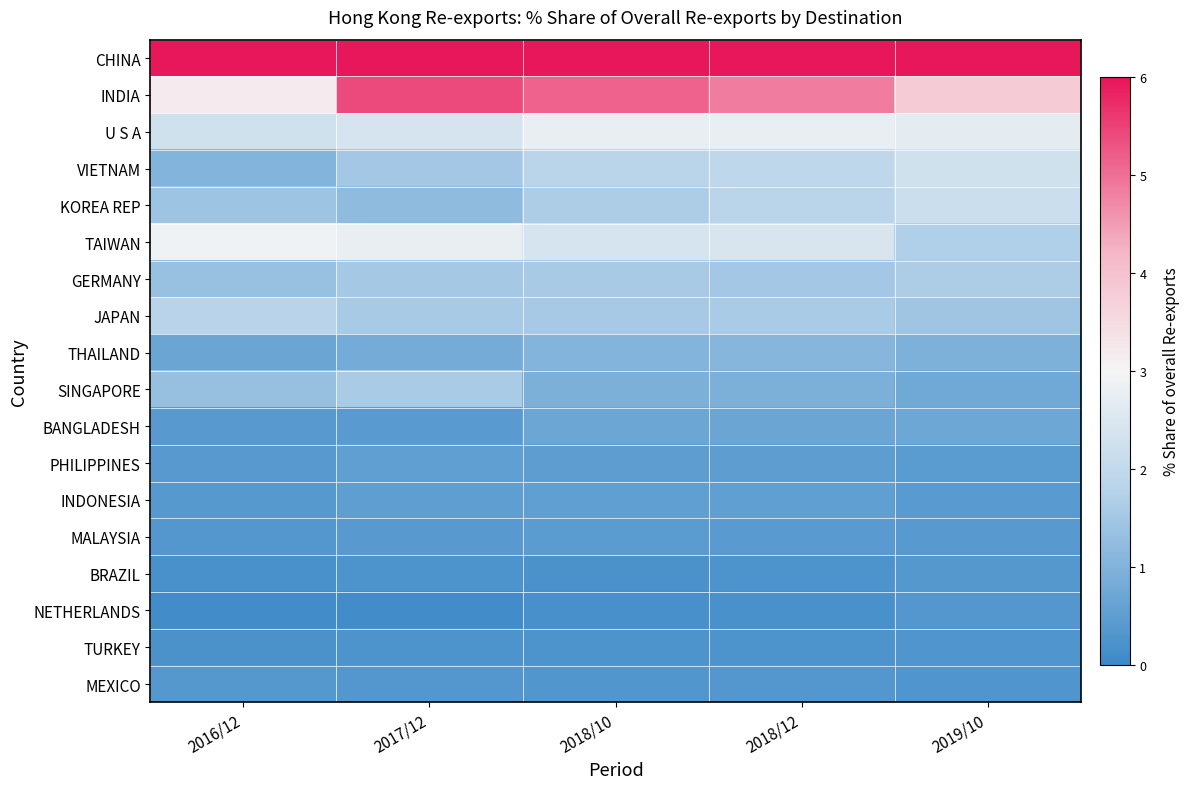

What is the spread (max minus min) of values at 2018/10?

75.2